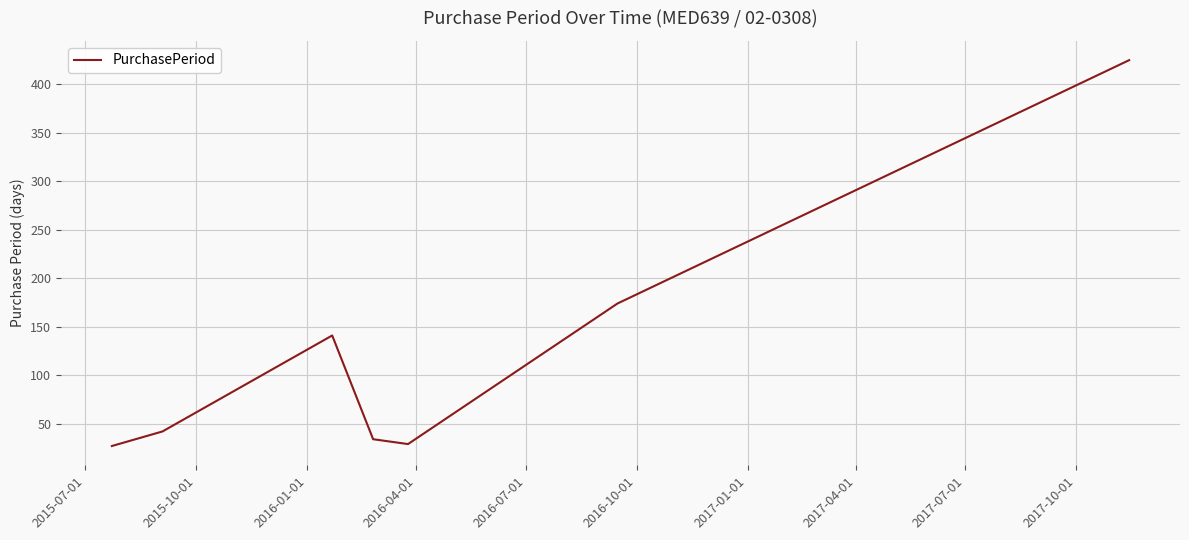

How many interior local peaks (higher than both neighbors) does the data have?

1